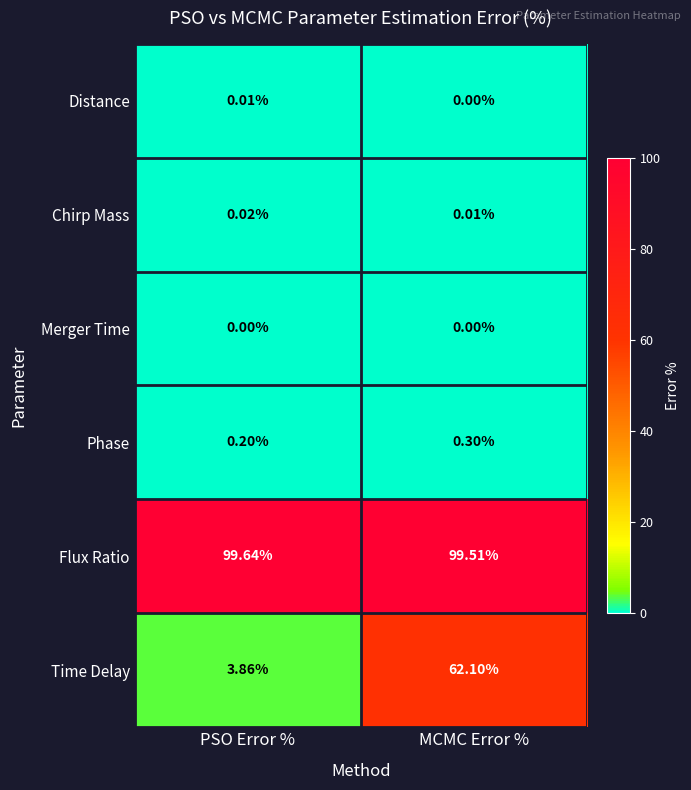

List the series in order of their peak value, highest first.

Flux Ratio, Time Delay, Phase, Chirp Mass, Distance, Merger Time